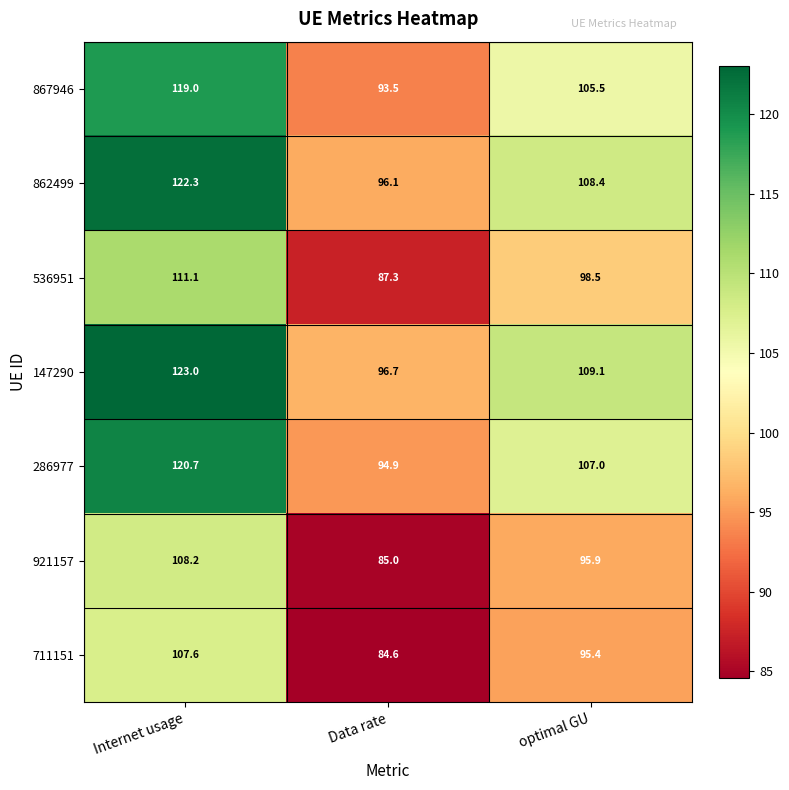

At which category is the sum across all series the highest?

Internet usage